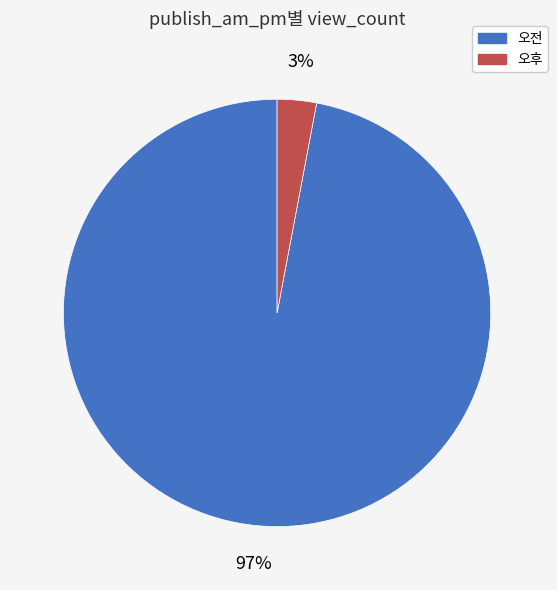

Does any single category account for the majority?

Yes